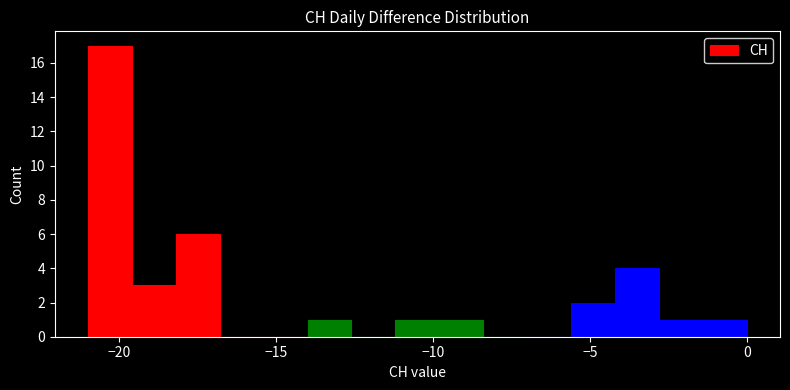

Read against the x-axis, roughly where is the centre of the tallest bar?

-20.5